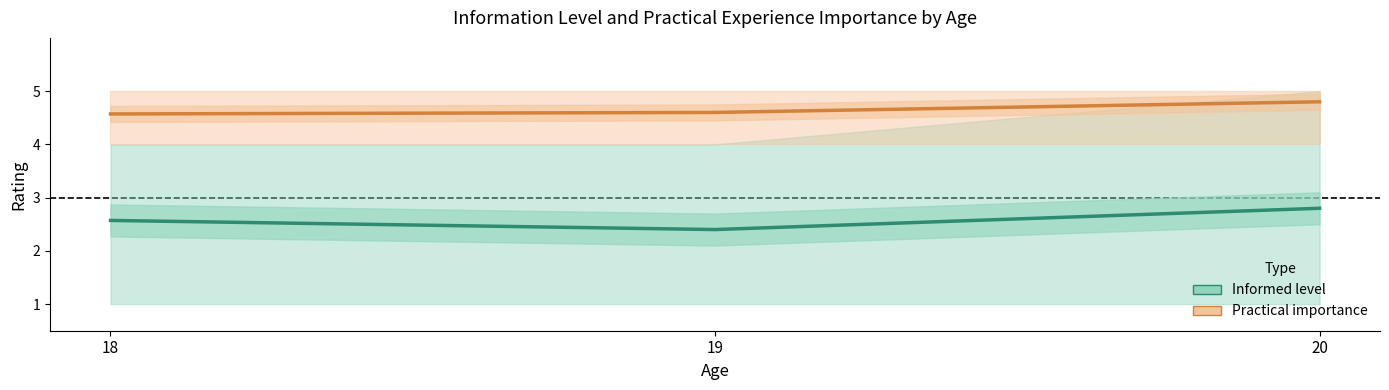

What is the sum of the Informed level (mean) values at 19 and 20?

5.2